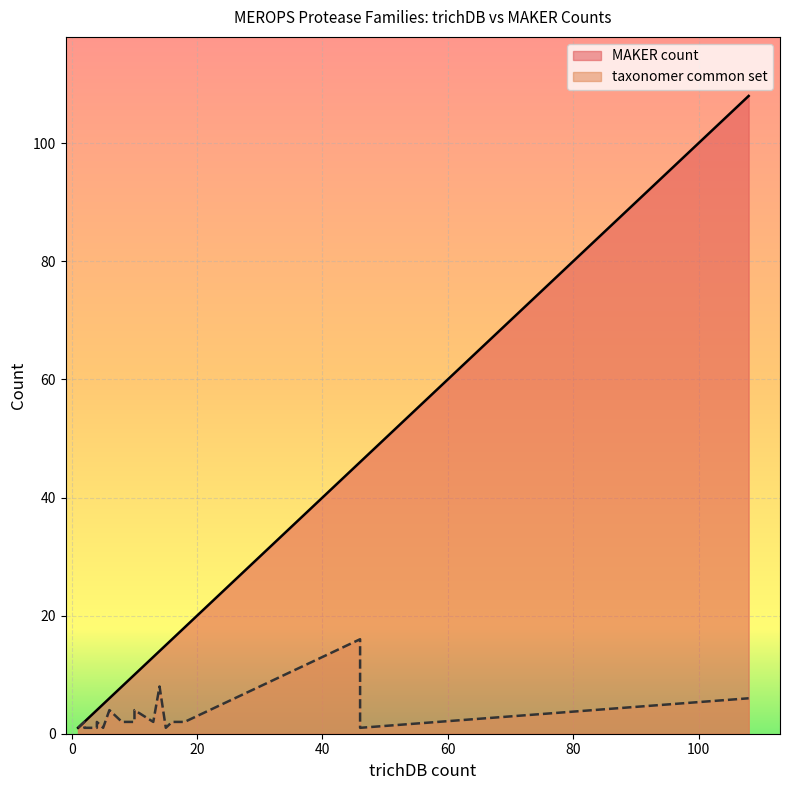

List the labels in order of MAKER count value, largest first.

108, 46, 46, 18, 16, 15, 14, 13, 10, 10, 8, 6, 5, 5, 4, 4, 3, 2, 2, 1